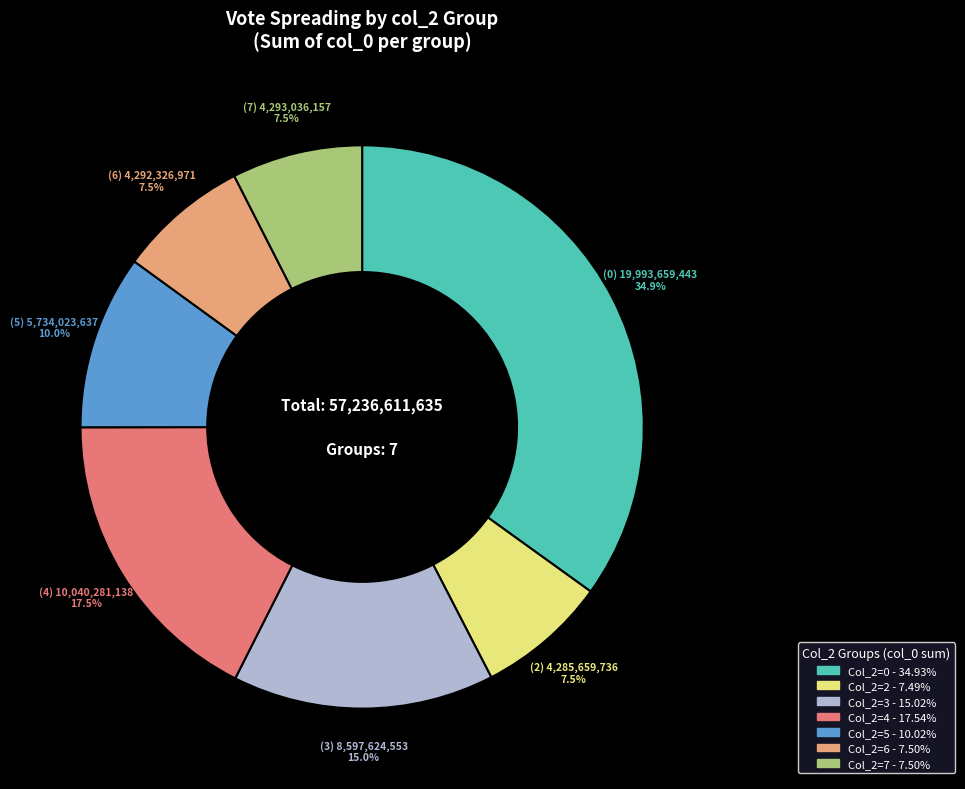

How many slices are in this pie chart?

7